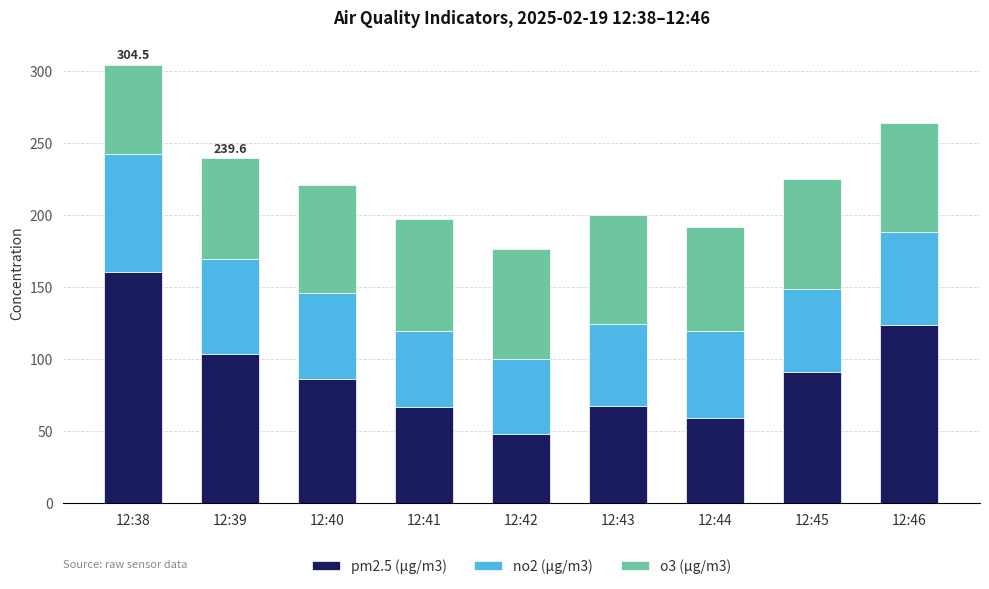

Is it true that pm2.5 (μg/m3) equals 103.5 at 12:39?

True